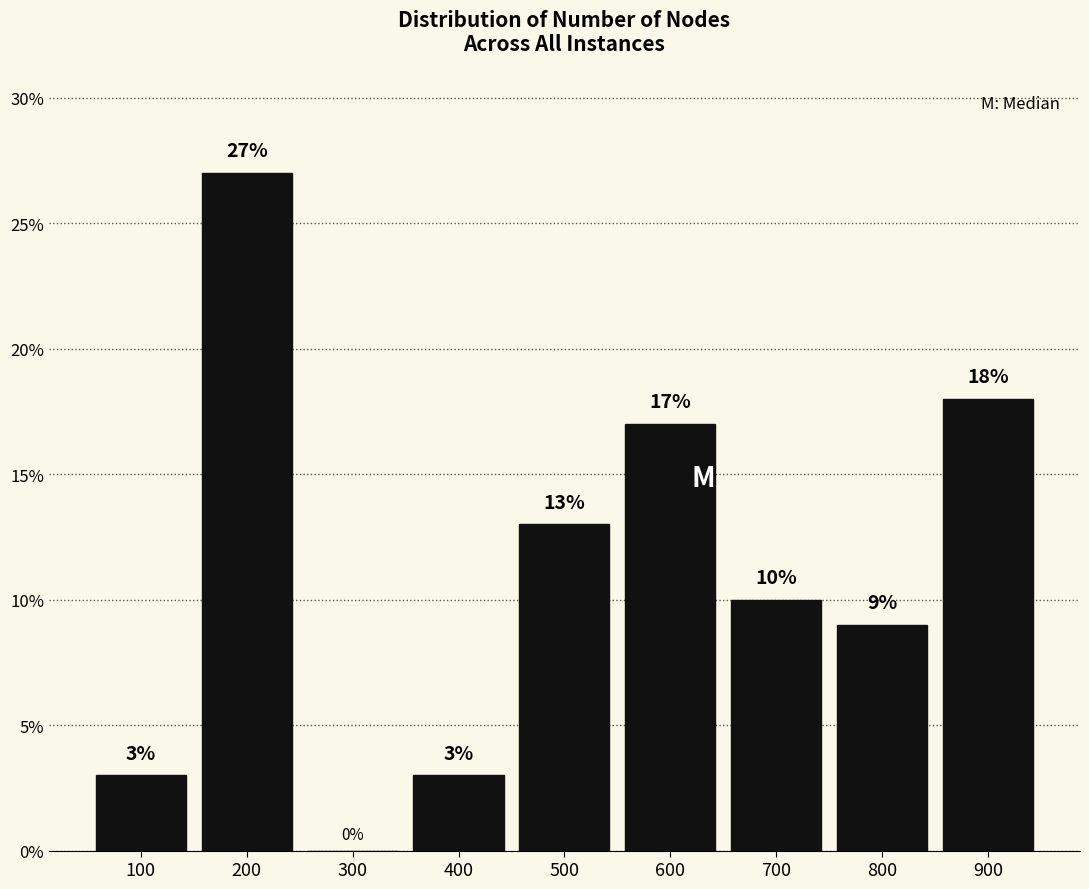

What is the height of the bar covering 450 to 550 on the x-axis?

13